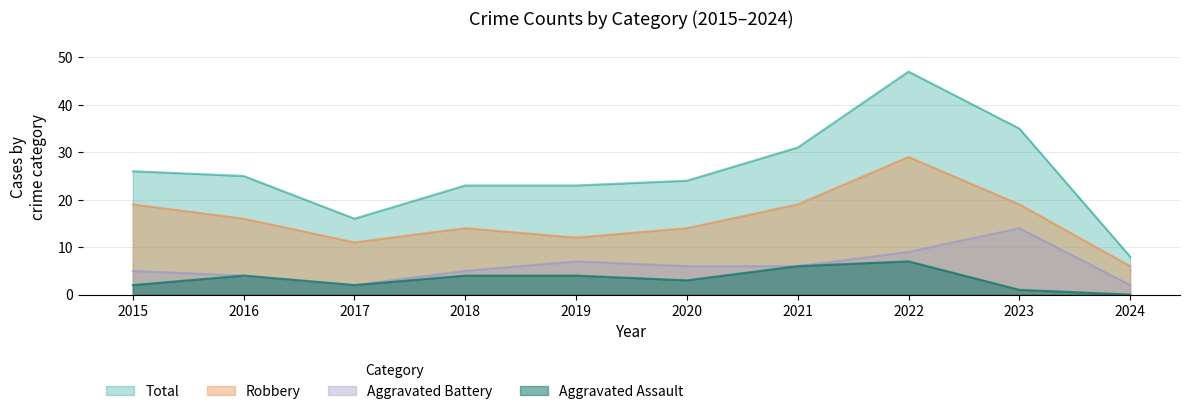

Which category has the lowest value in the Aggravated Assault series?

2024